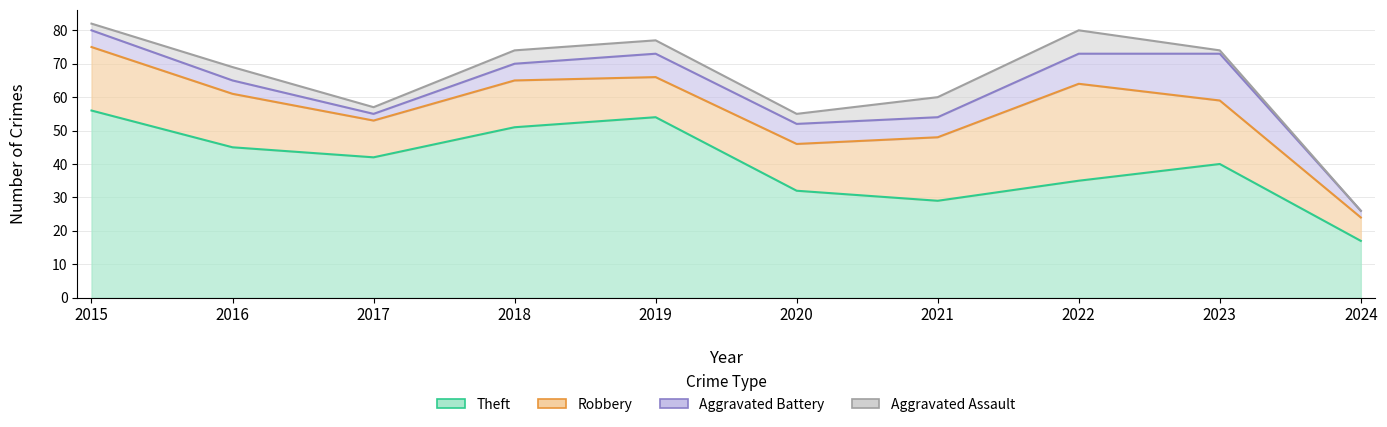

Does the chart display data point markers on the line(s)?

No